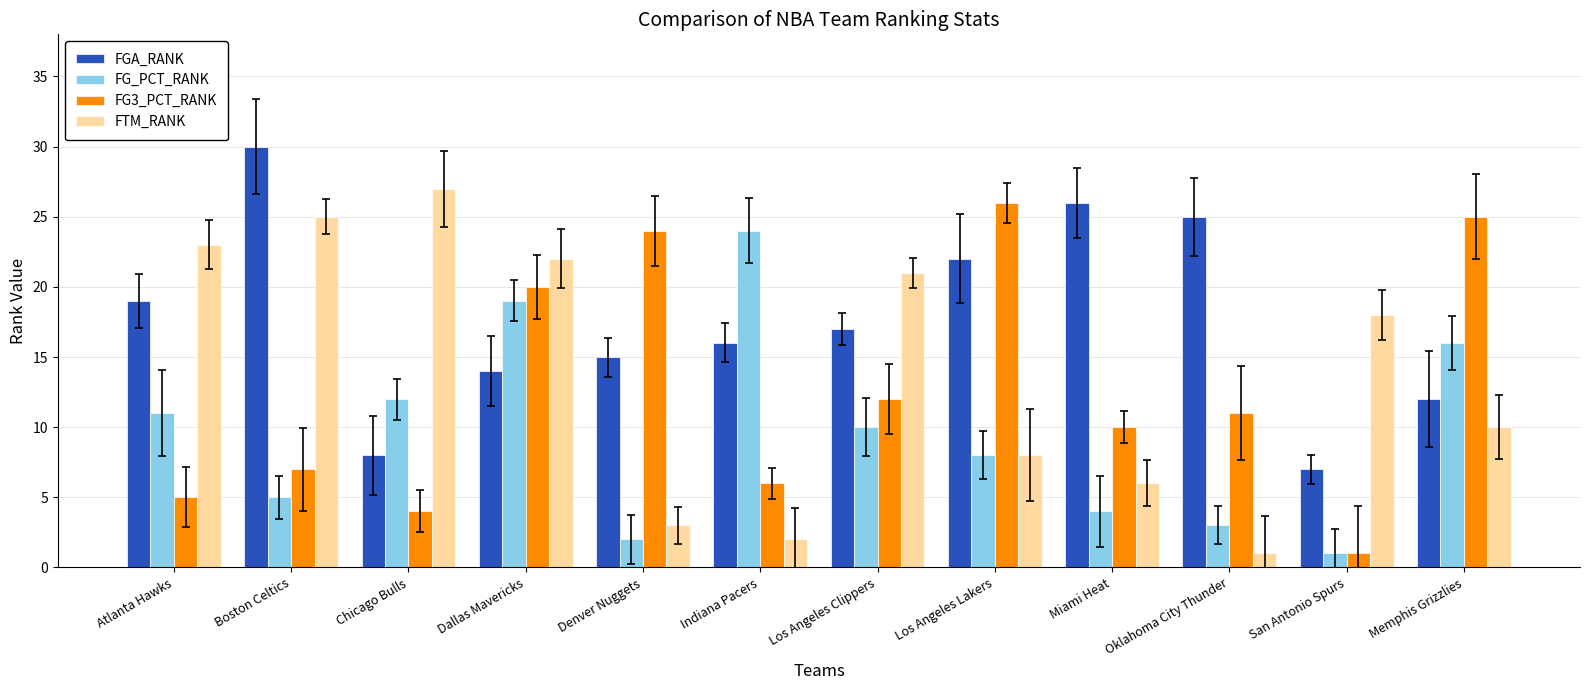

Which series has the widest spread of values?

FTM_RANK